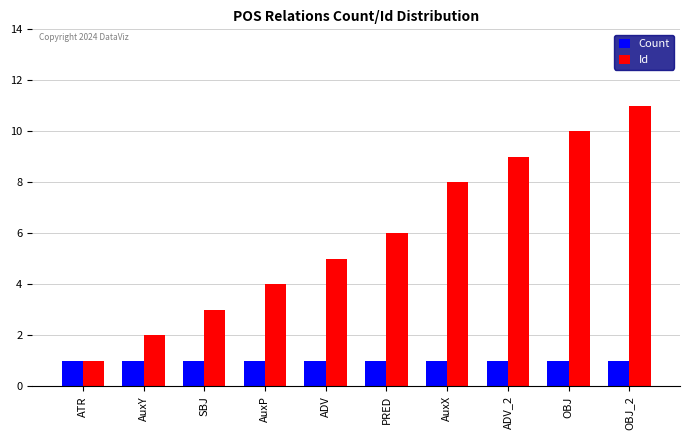

Does the chart contain any negative values?

No